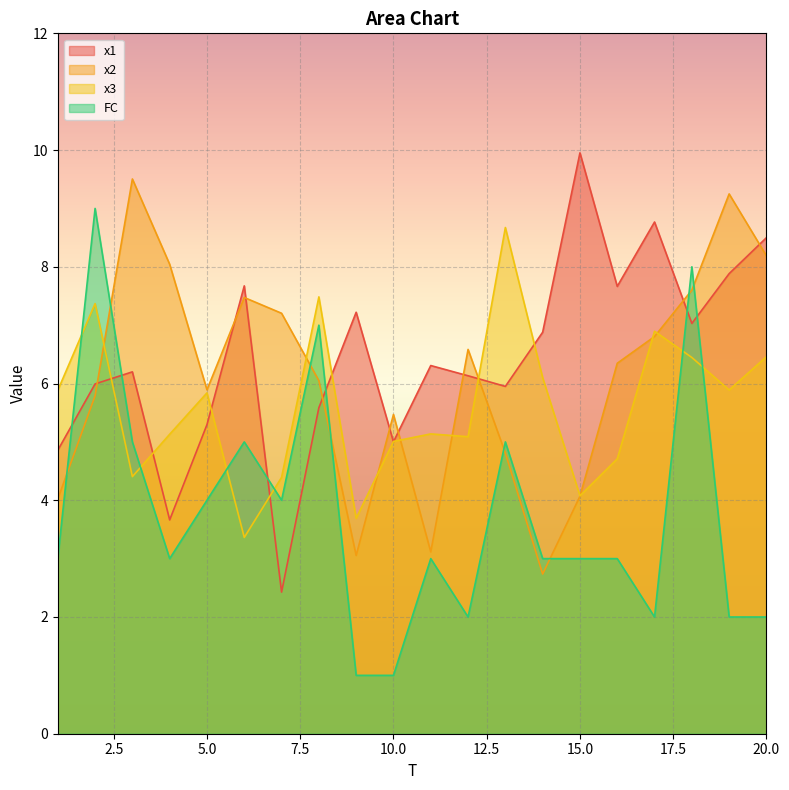

What is the difference between the maximum and minimum values in the x3 series?

5.3